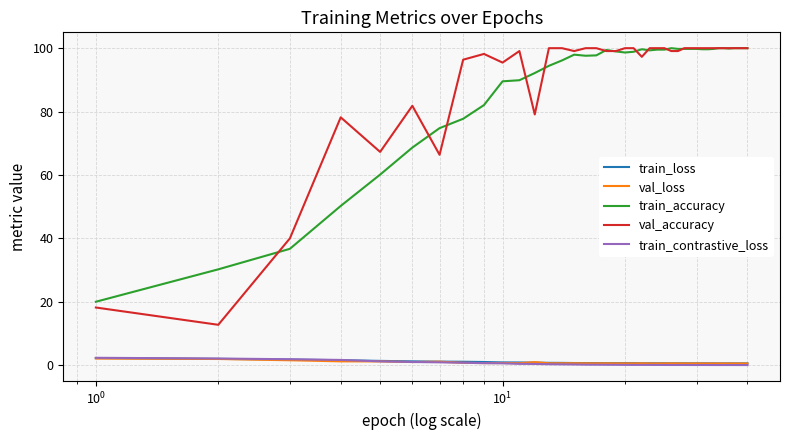

True or false: train_loss and train_accuracy cross at least once.

False